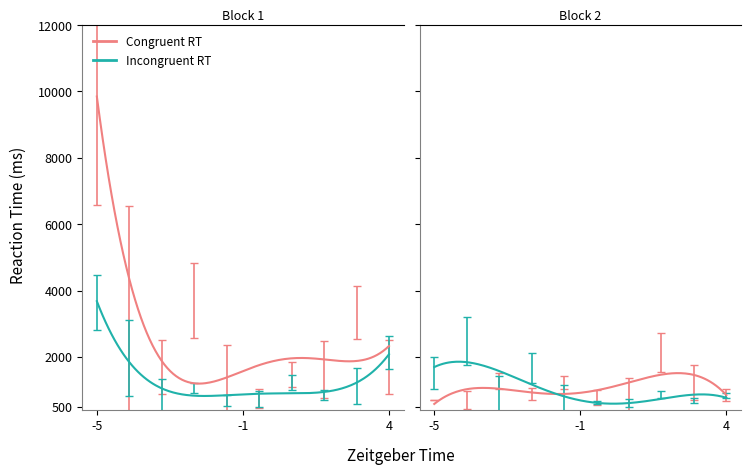

What is the difference between the maximum and minimum values in the Incongruent RT series?

3027